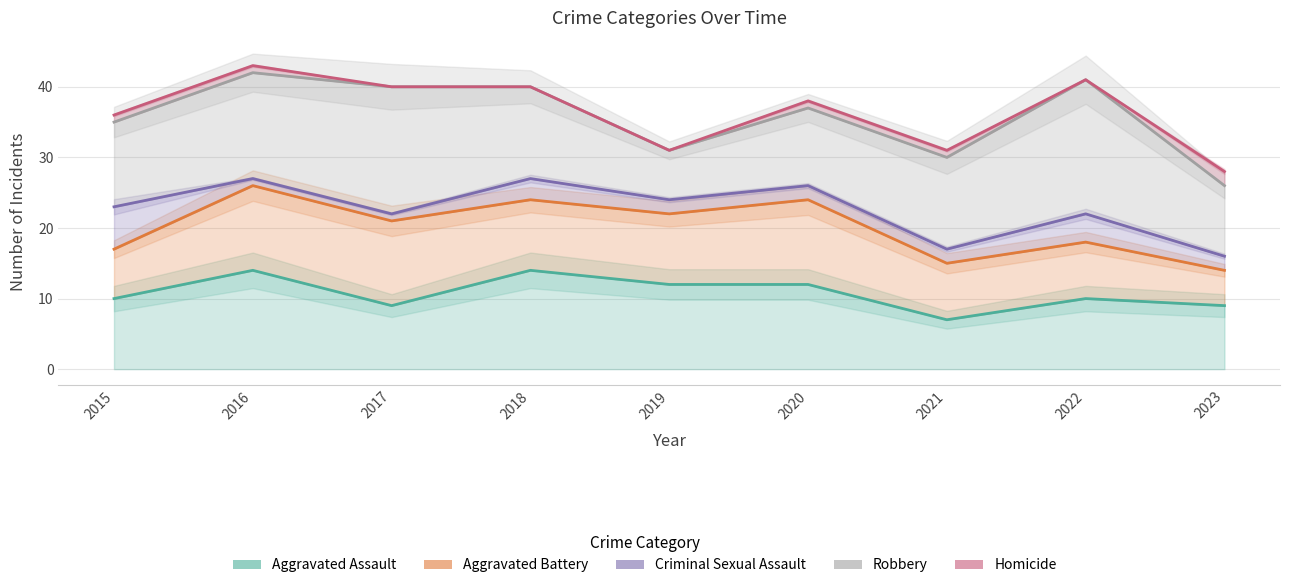

Reading left to right, what are all the values shown in this chart?

Aggravated Assault: 10	14	9	14	12	12	7	10	9
Aggravated Battery: 17	26	21	24	22	24	15	18	14
Criminal Sexual Assault: 23	27	22	27	24	26	17	22	16
Robbery: 35	42	40	40	31	37	30	41	26
Homicide: 36	43	40	40	31	38	31	41	28